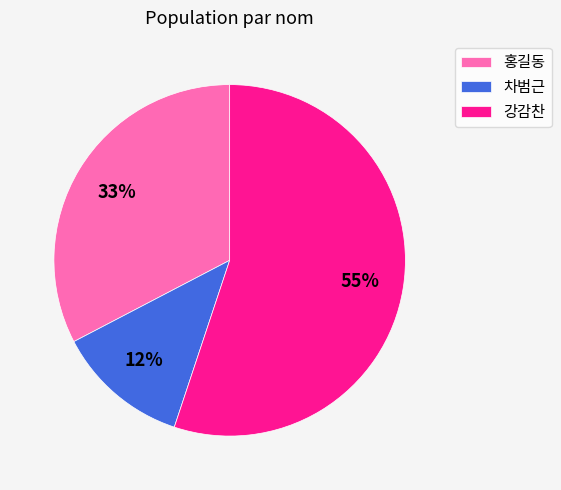

To the nearest percent, what is the combined percentage of 차범근 and 홍길동?

45%